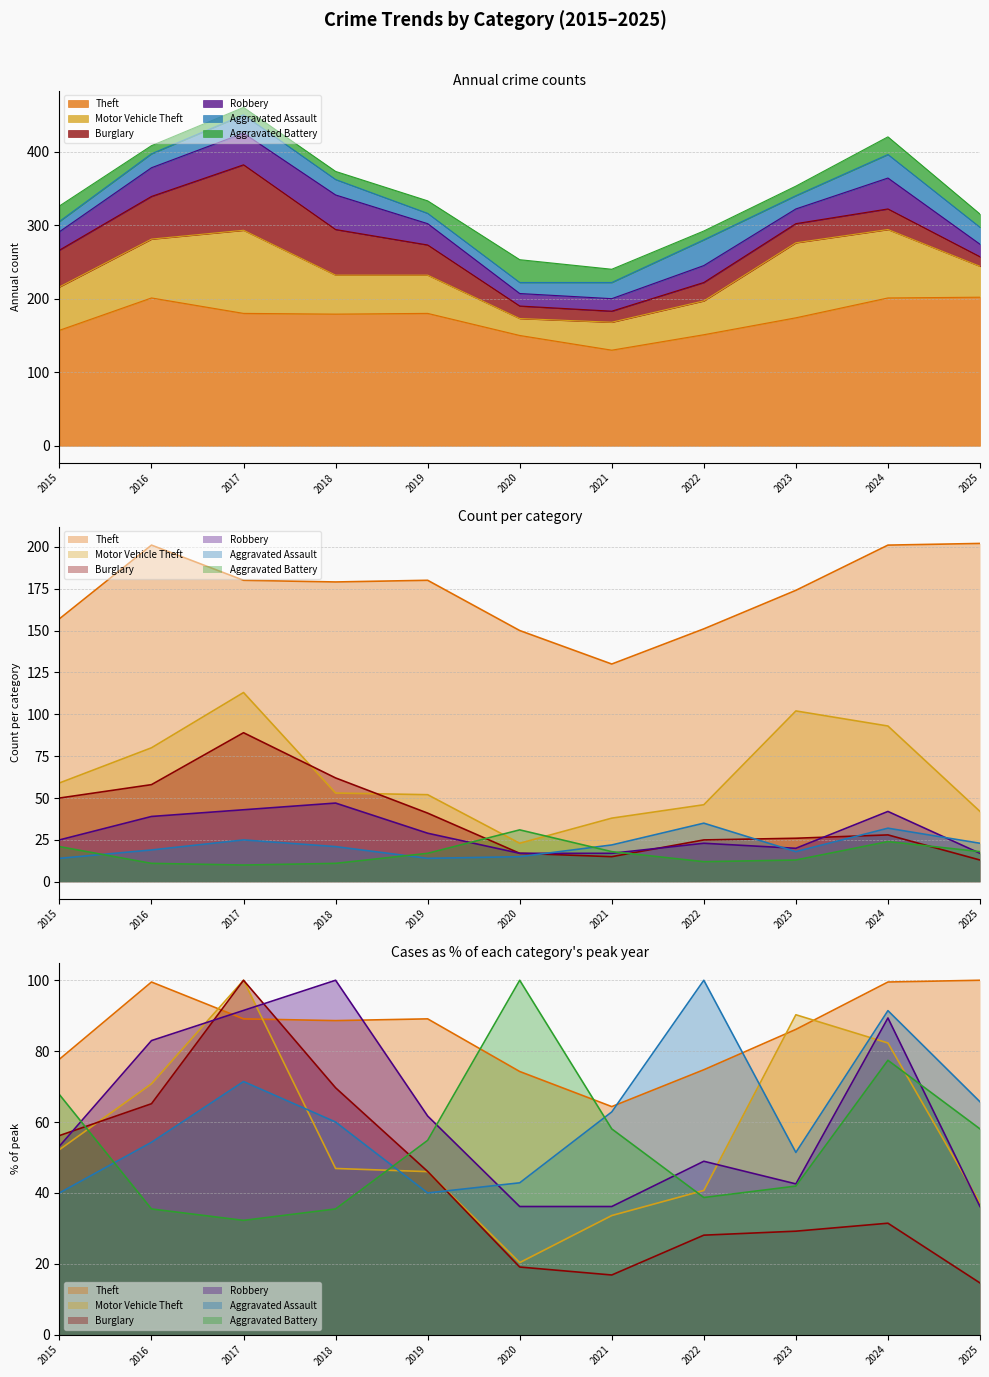

Rank the categories by Aggravated Battery value from lowest to highest.

2017, 2016, 2018, 2022, 2023, 2019, 2021, 2025, 2015, 2024, 2020